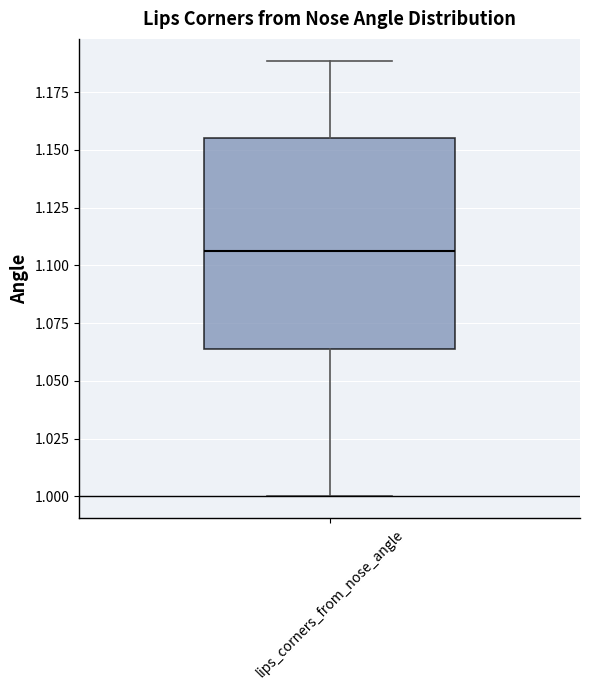

Transcribe this box plot: give where the median line is, the range the box spans, and where the two whiskers end, as read against the y-axis. The values are not printed on the chart, so give them approximately, as read against the axis.

median 1.105, box 1.065 to 1.155, whiskers 1.000 to 1.190